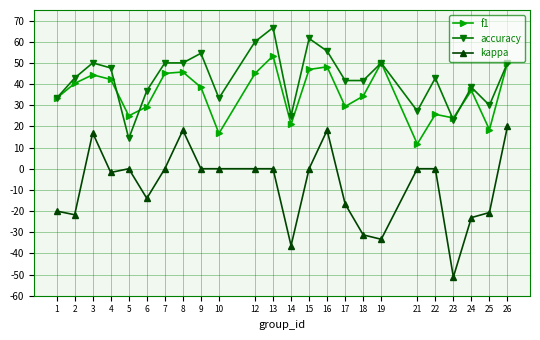

What is the minimum value for f1?

11.7